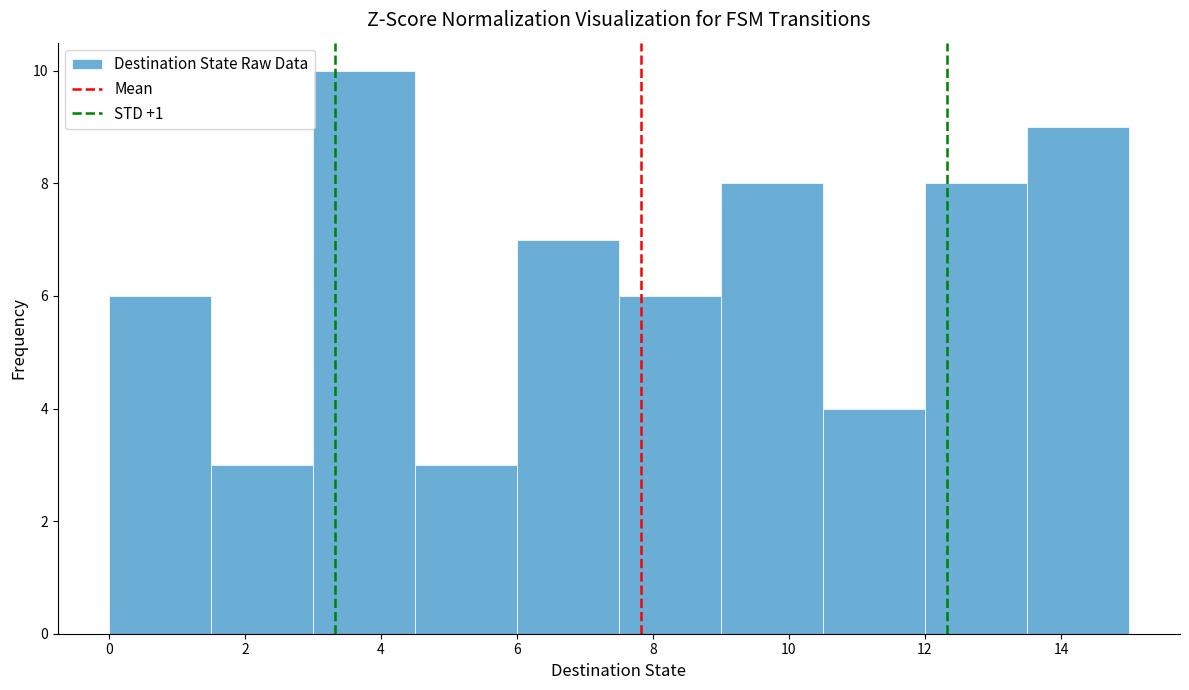

Which range on the x-axis has the tallest bar?

3.0 to 4.5